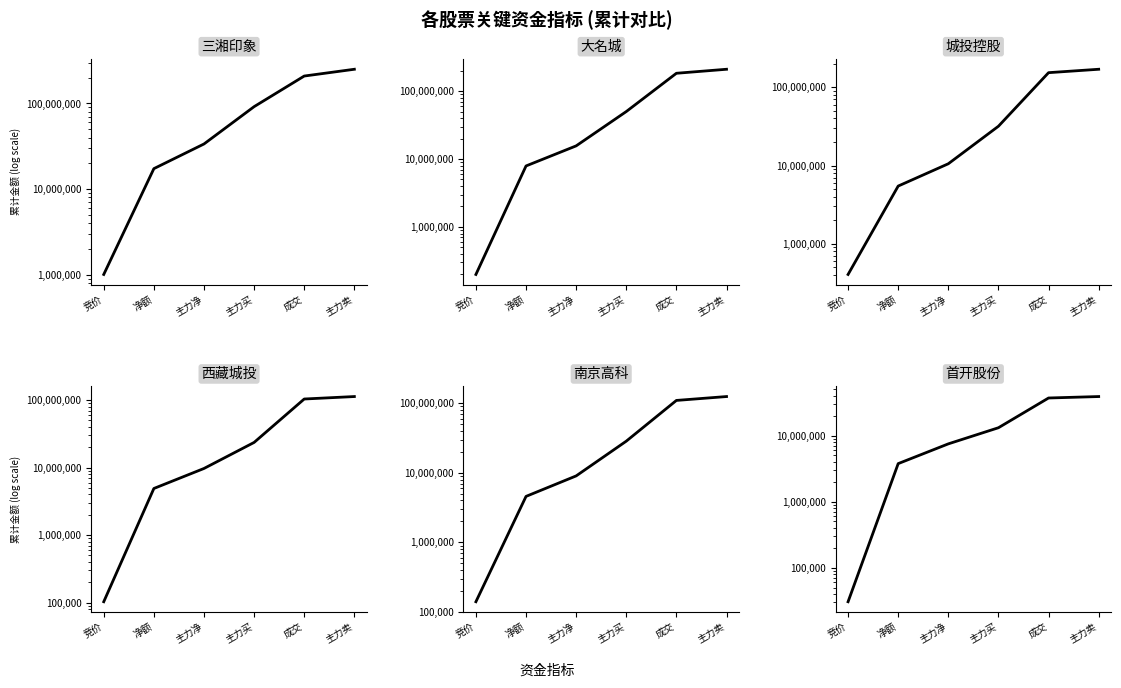

What position from the left is 主力买?

4